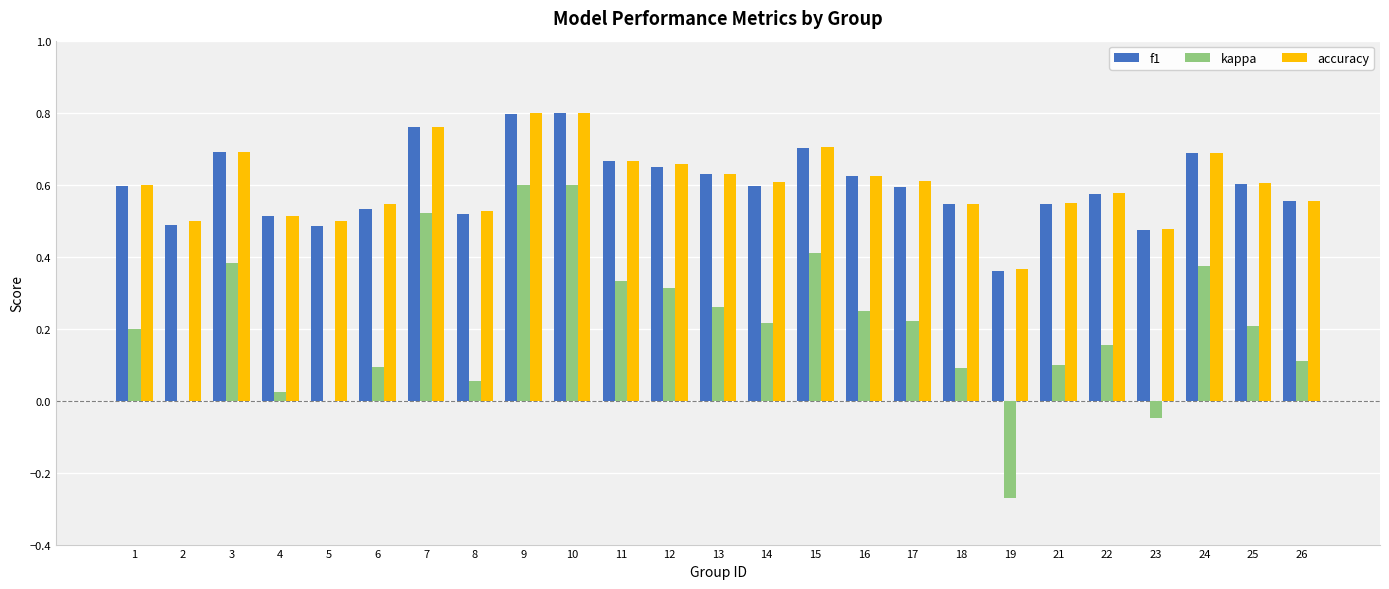

Is the value of f1 at 9 greater than the value of accuracy at 25?

Yes